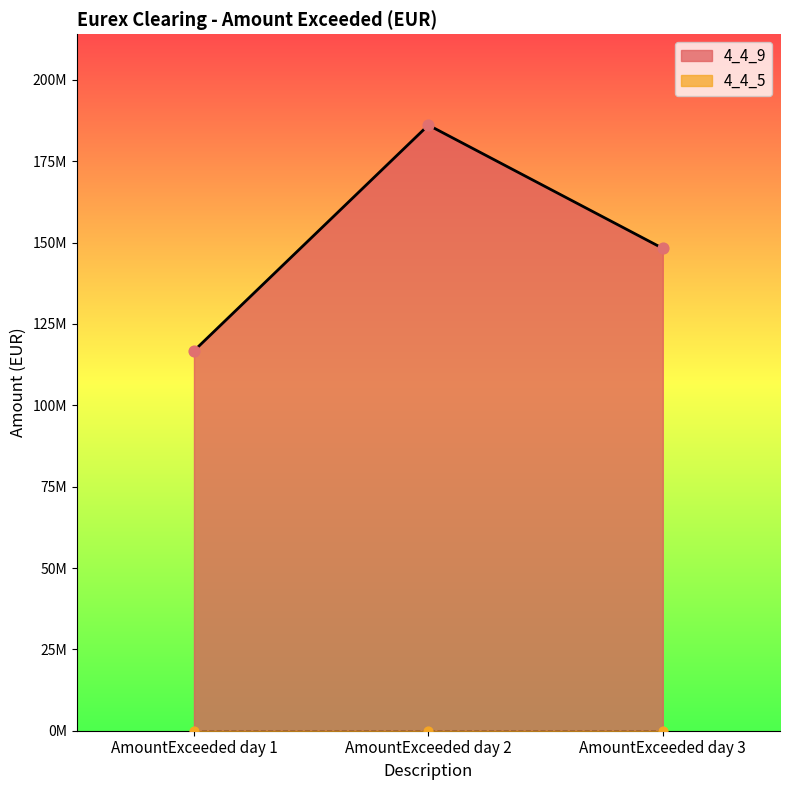

Between AmountExceeded day 1 and AmountExceeded day 3, which is larger?

AmountExceeded day 3